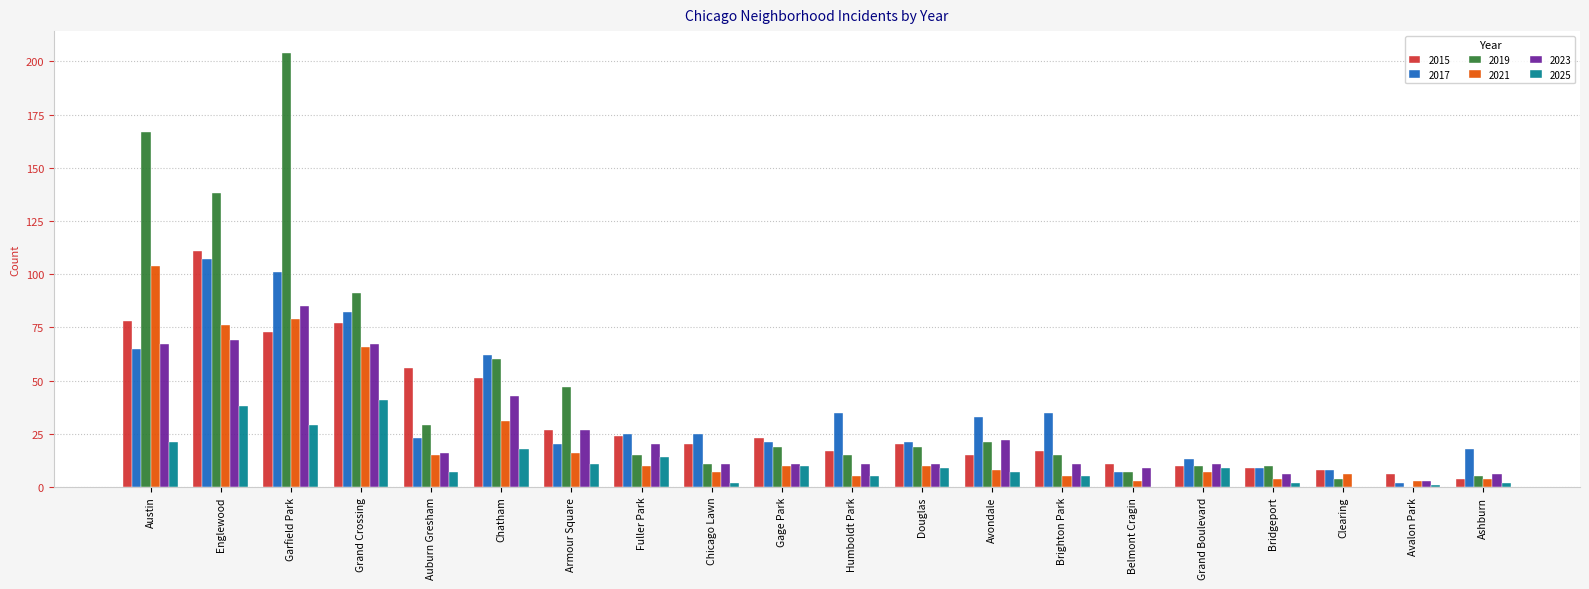

Which series has the largest range (max minus min)?

2019